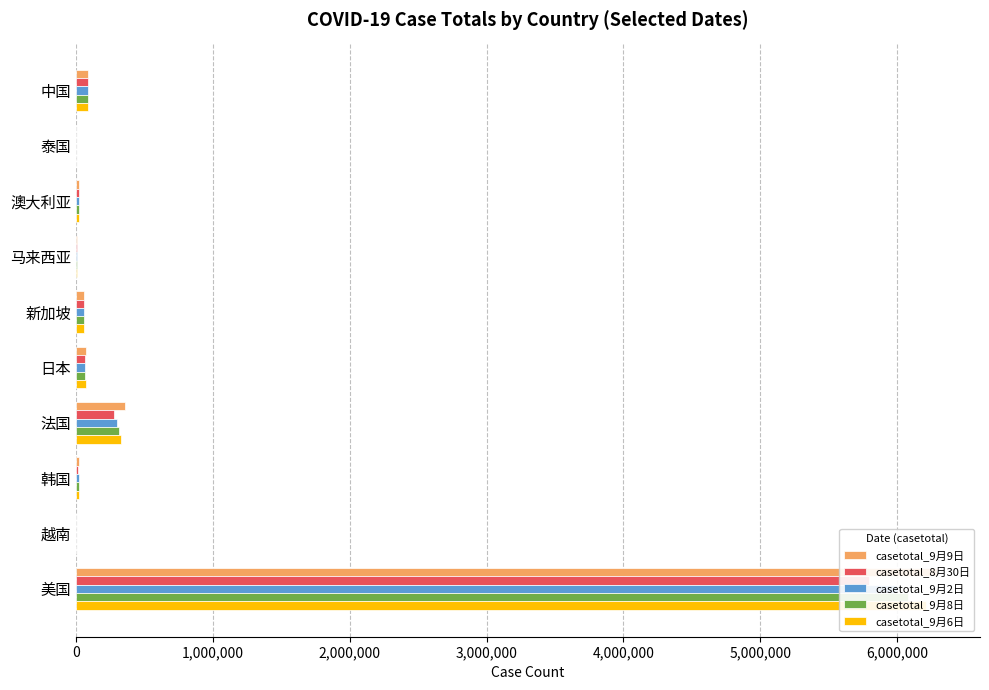

What value does the casetotal_9月2日 series have at 美国?

5995946